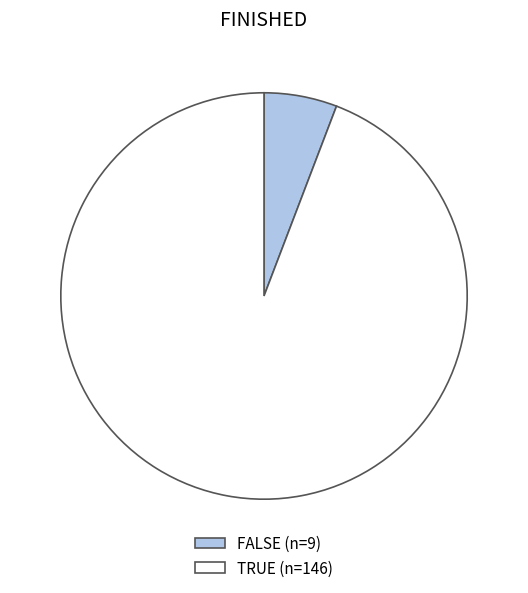

Between TRUE (n=146) and FALSE (n=9), which is larger?

TRUE (n=146)